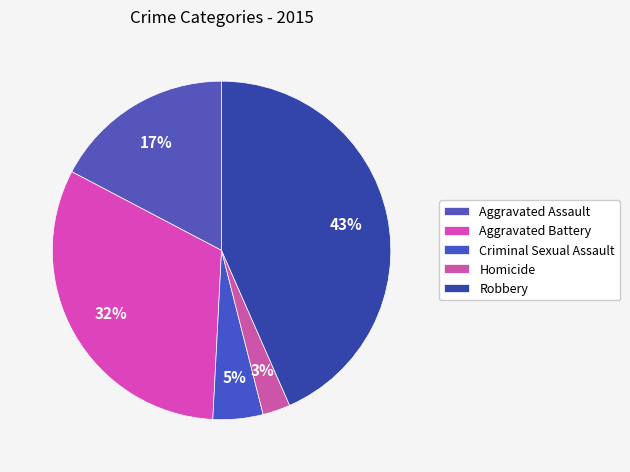

The Aggravated Assault slice represents 6% of the pie. True or false?

False